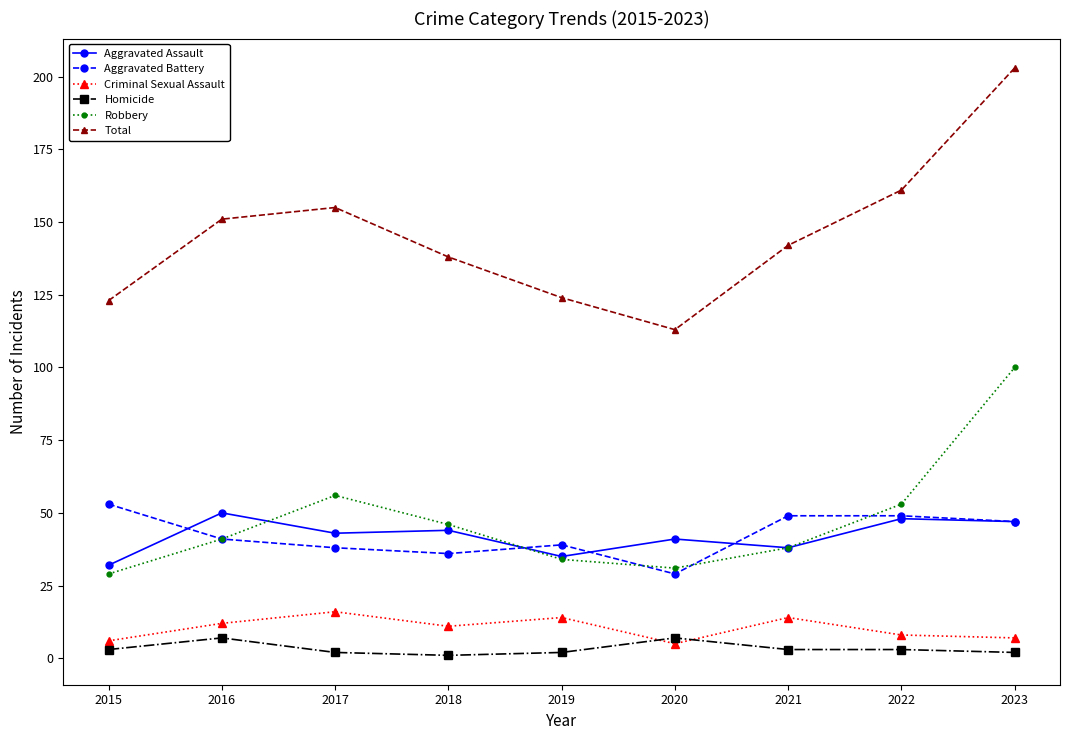

Which series has the widest spread of values?

Total